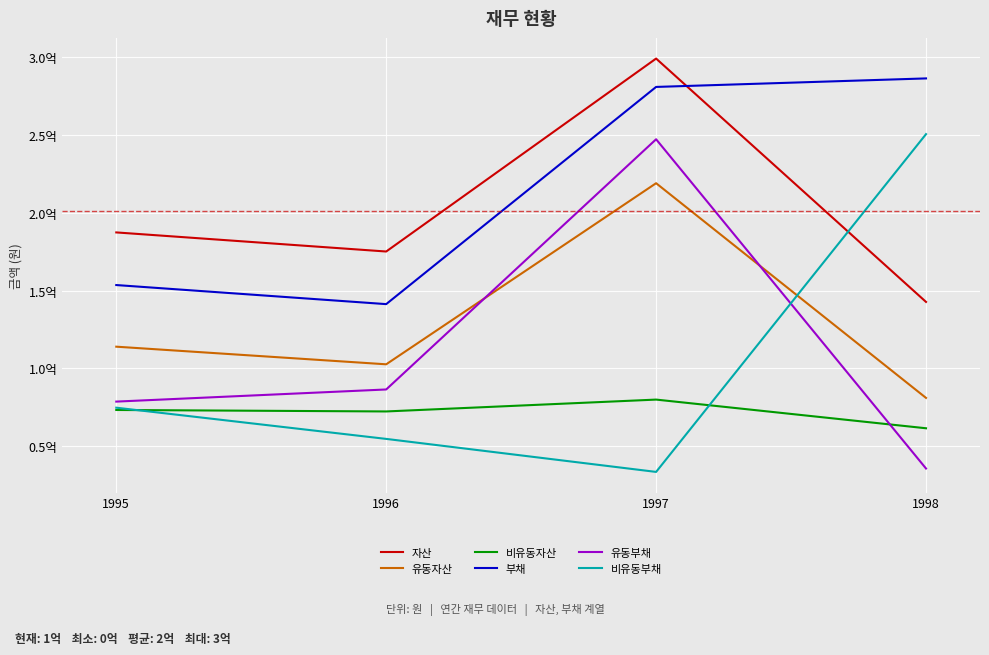

What are all the series names shown in the legend?

자산, 유동자산, 비유동자산, 부채, 유동부채, 비유동부채